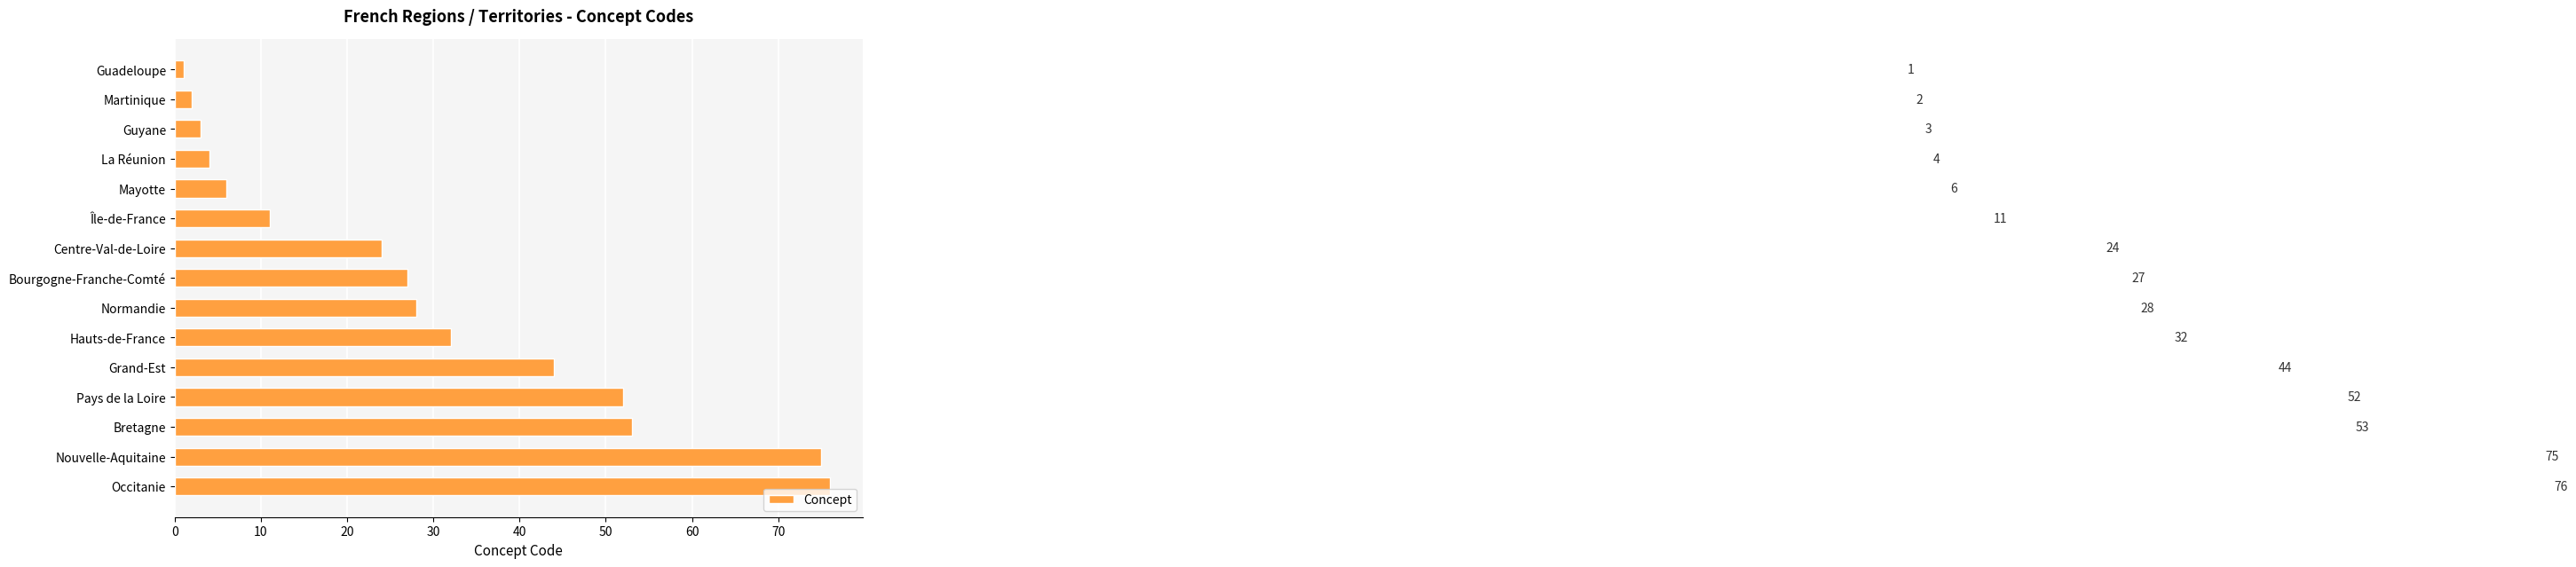

True or false: the data shows 3 at Guyane.

True